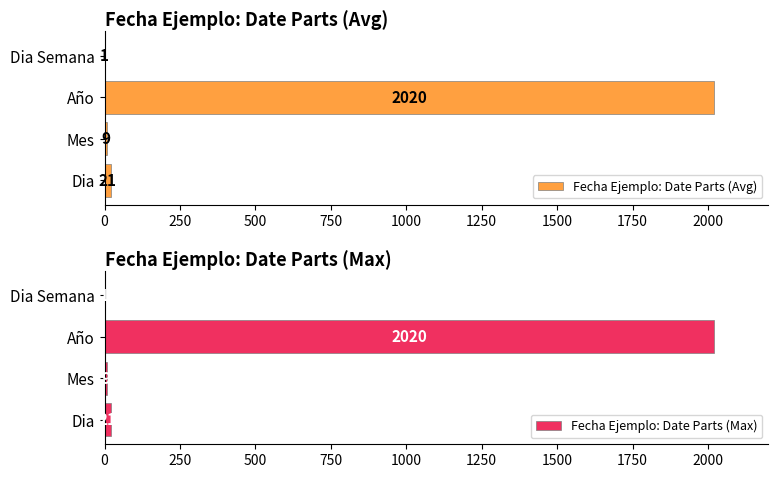

At which label is Fecha Ejemplo: Date Parts (Avg) closest to 1010?

Dia